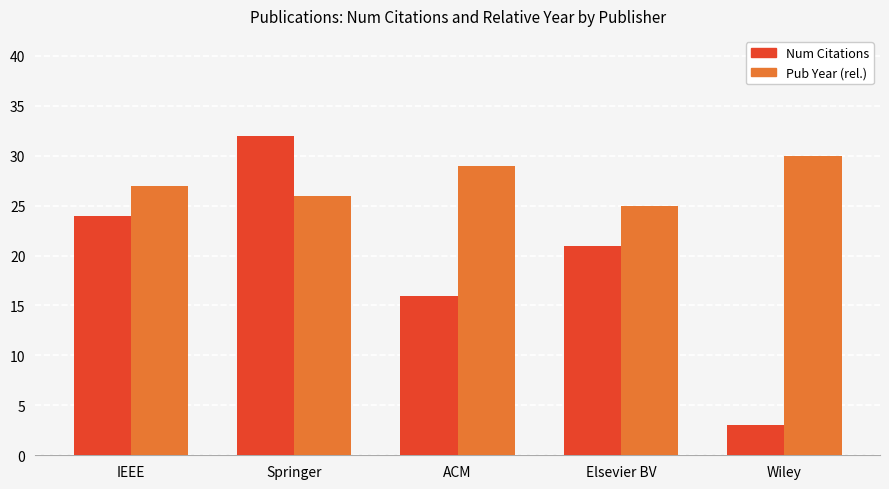

Which label corresponds to the smallest value in the chart?

Wiley